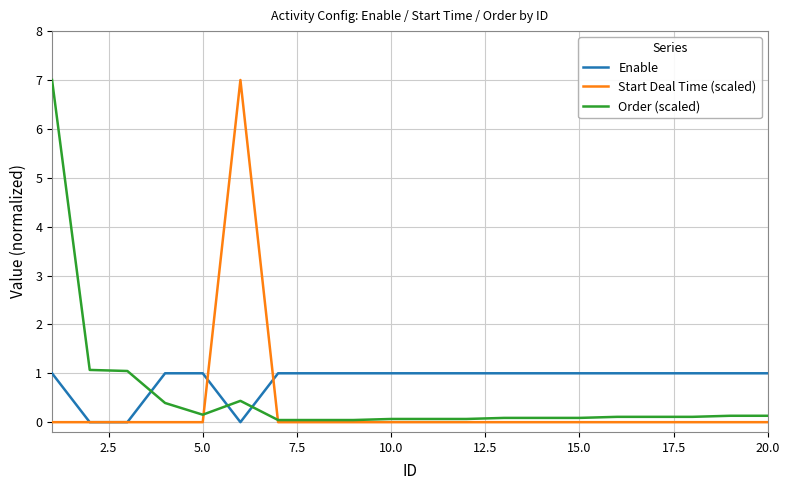

Which series ends up on top after the final intersection of Enable and Order (scaled)?

Enable